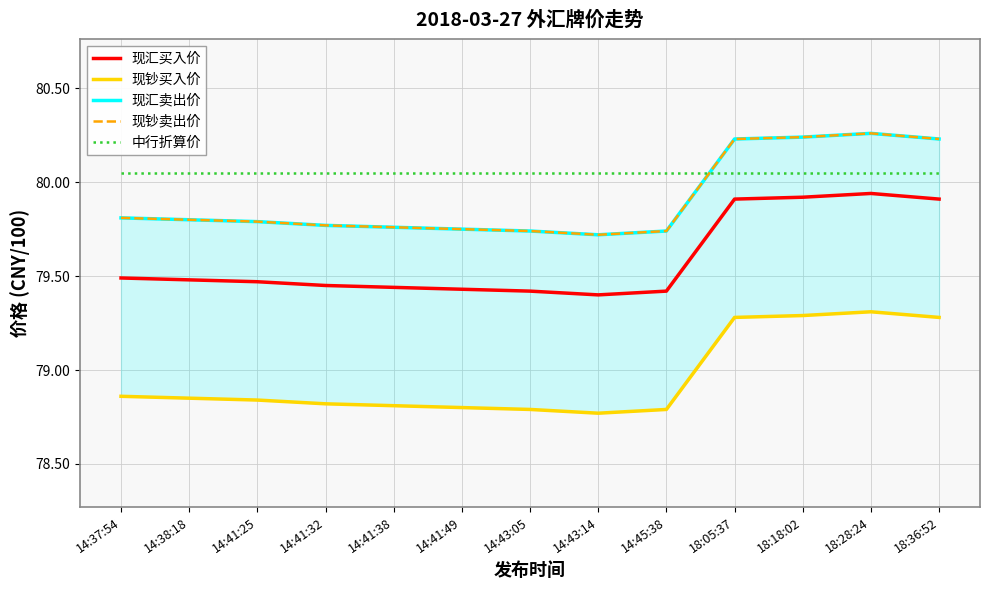

What position from the right is 18:28:24?

2